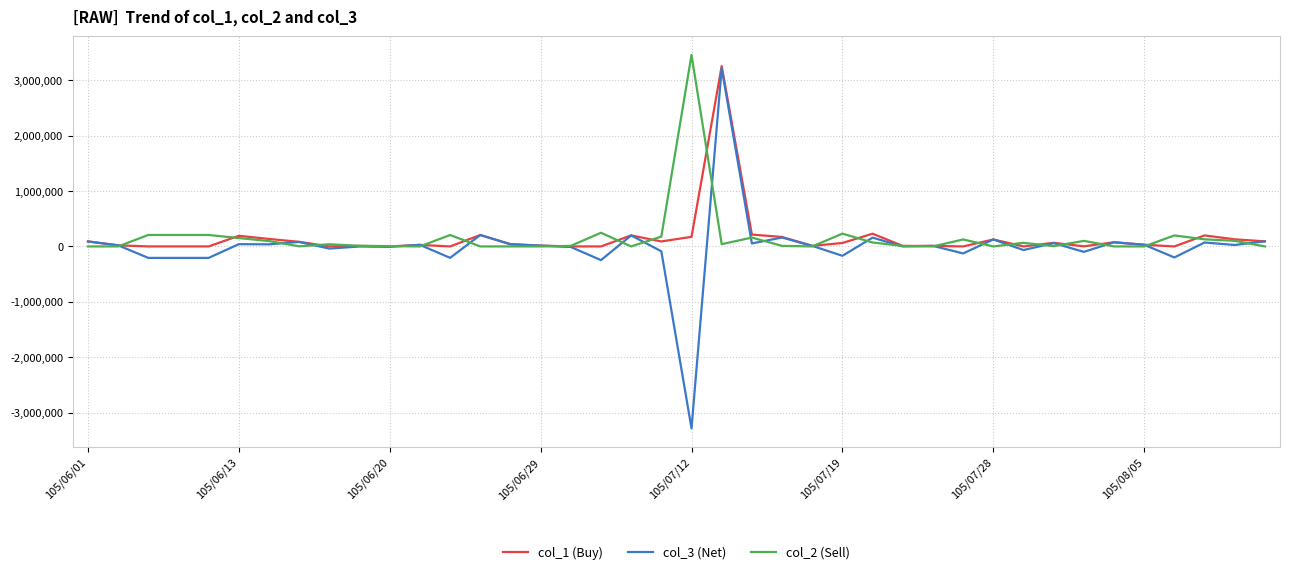

True or false: col_3 (Net) and col_2 (Sell) cross at least once.

True